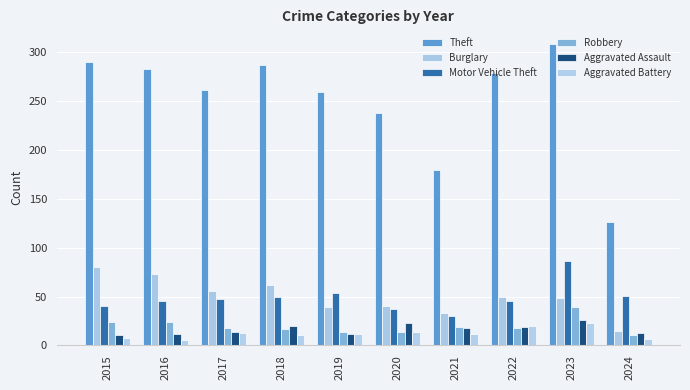

Rank the series by their maximum value, from highest to lowest.

Theft, Motor Vehicle Theft, Burglary, Robbery, Aggravated Assault, Aggravated Battery